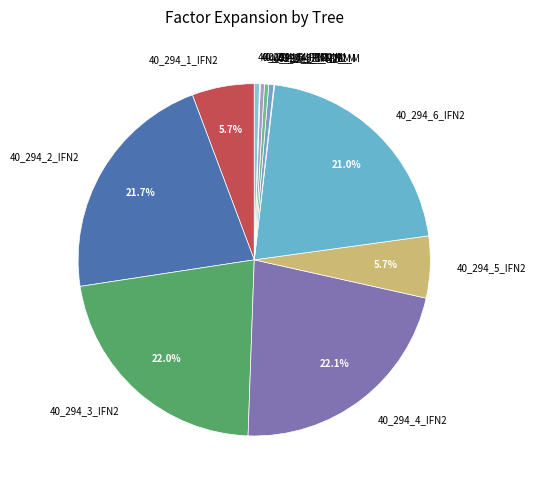

Between 40_294_3_IFN2_M and 40_294_5_IFN2, which is larger?

40_294_5_IFN2